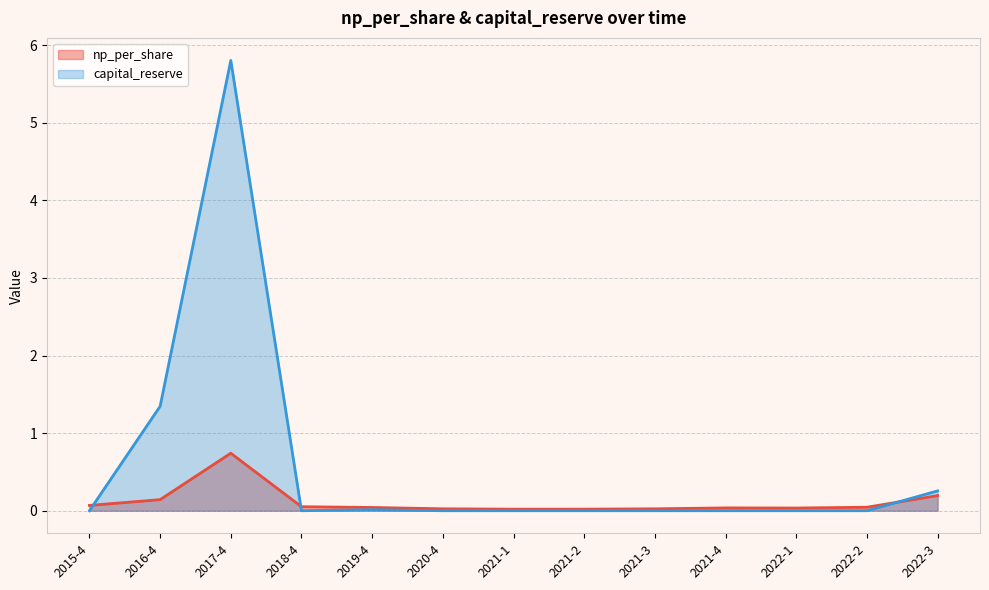

How many lines are shown in the chart?

2